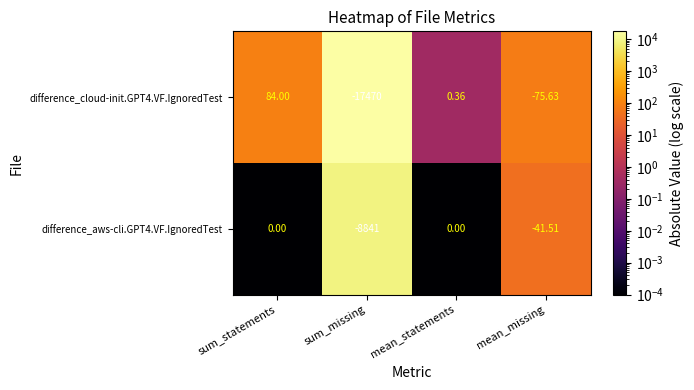

Which category has the lowest value in the difference_cloud-init.GPT4.VF.IgnoredTest series?

sum_missing